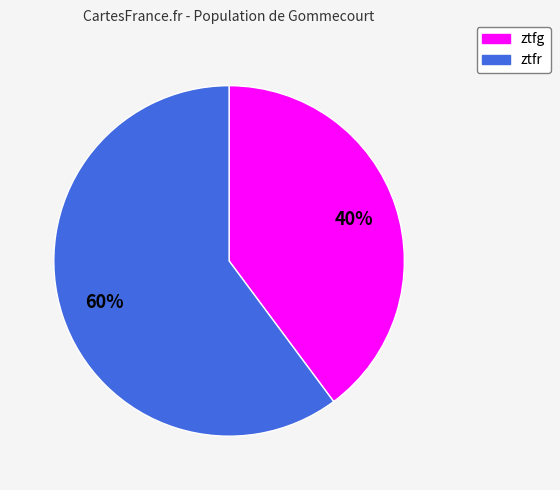

How many segments does this pie chart have?

2